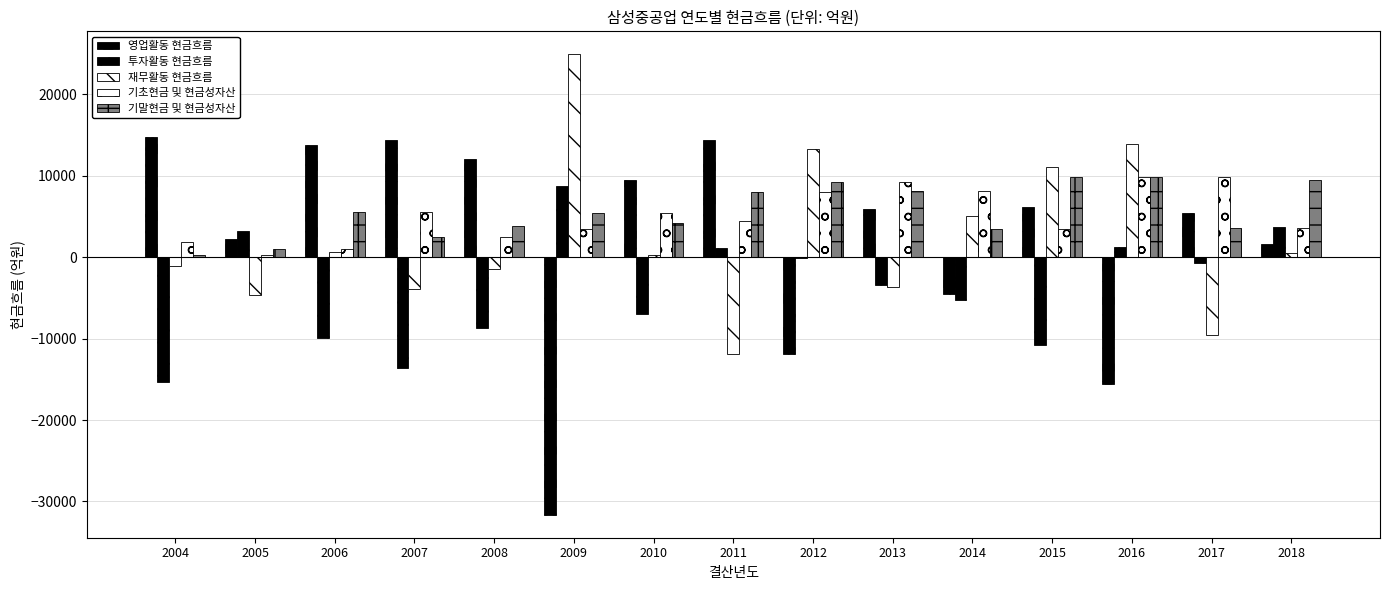

How many distinct data groups are displayed?

5